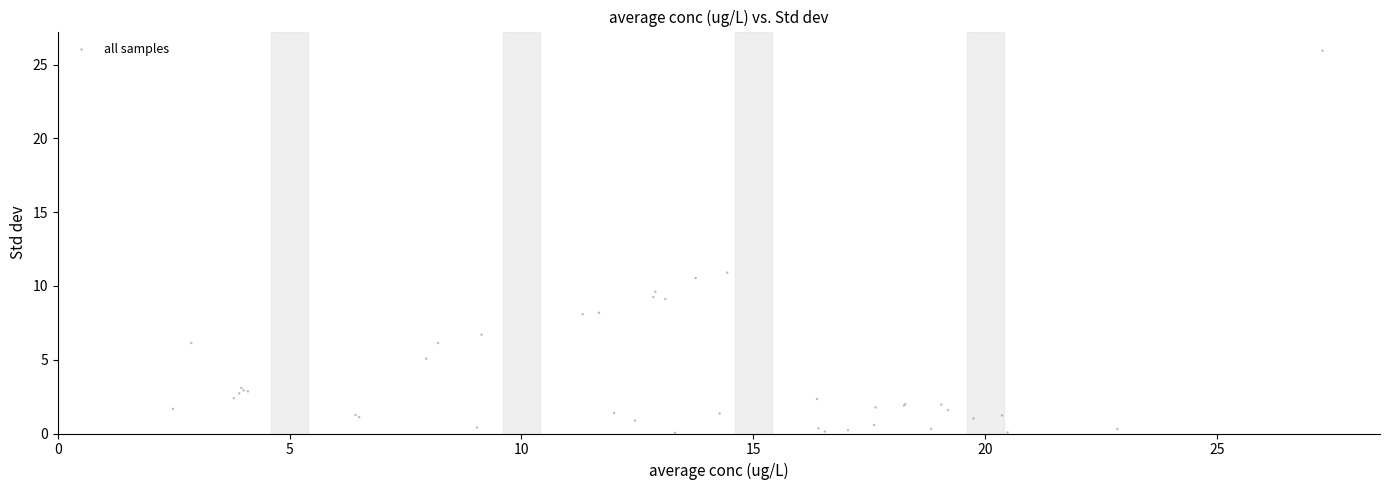

What Y value in the scatter plot is closest to 12?

10.9